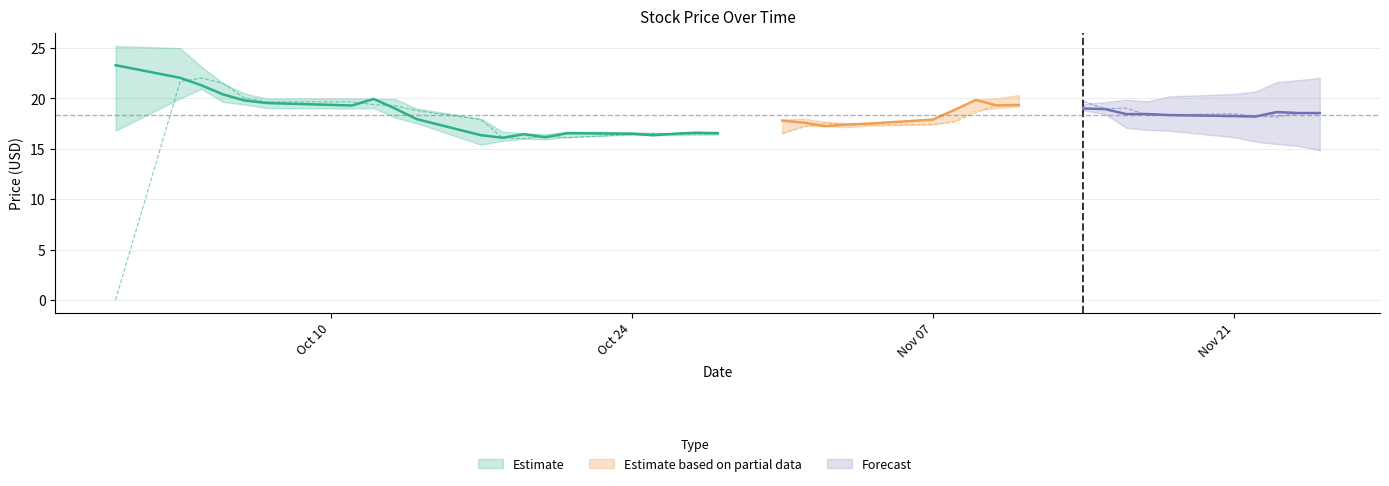

The Close series shows 33.5 at 26. True or false?

False